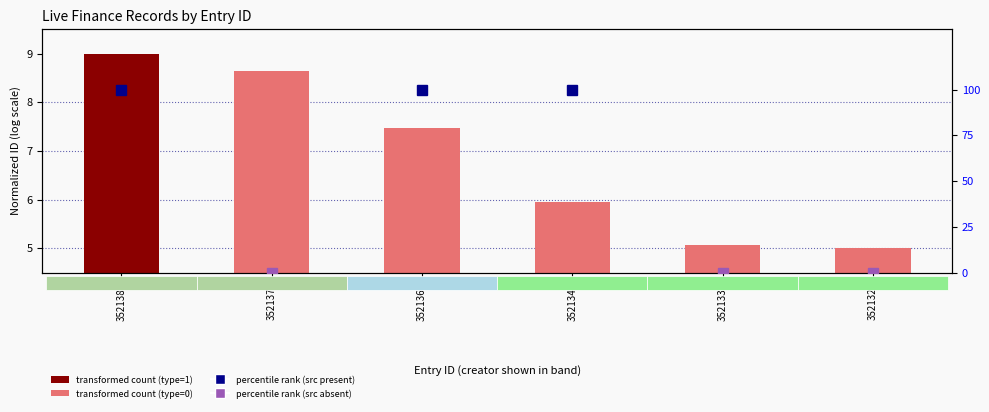

What is the approximate value at 3521342?

5.9